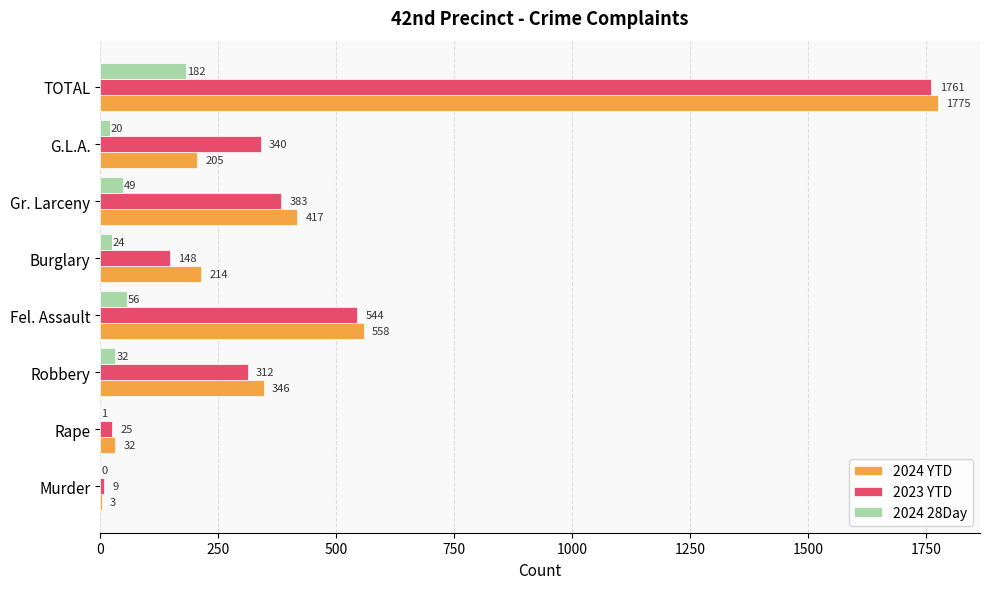

At which category is the sum across all series the highest?

TOTAL